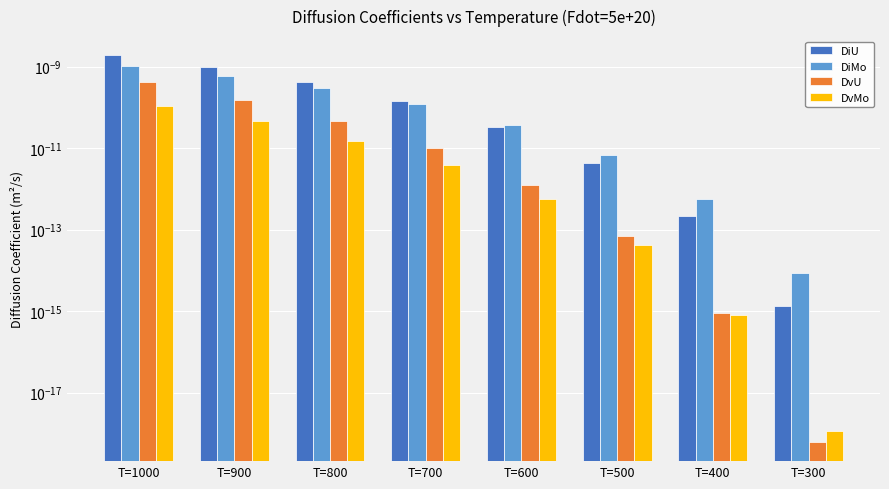

Are the bars grouped side by side (vs. stacked)?

Yes